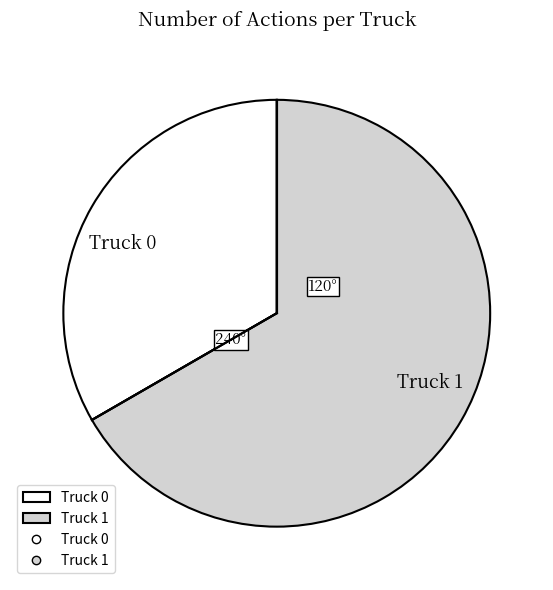

Which category accounts for the majority?

Truck 1